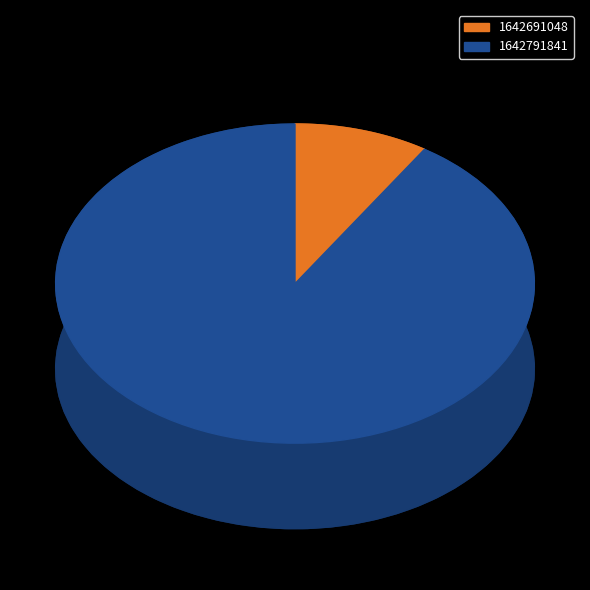

Rank the categories by value from highest to lowest.

1642791841, 1642691048